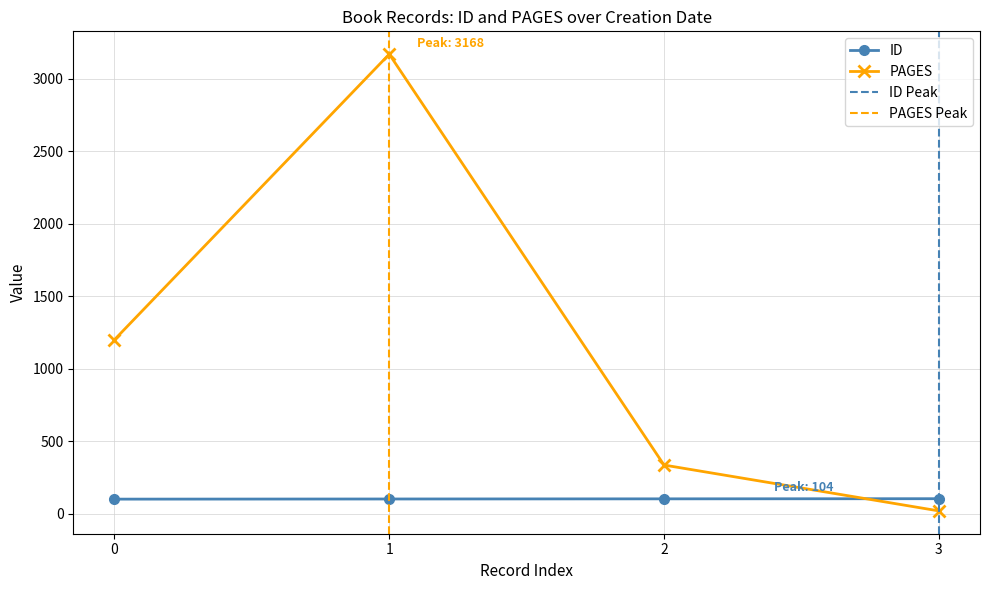

List the labels in order of PAGES value, smallest first.

3, 2, 0, 1